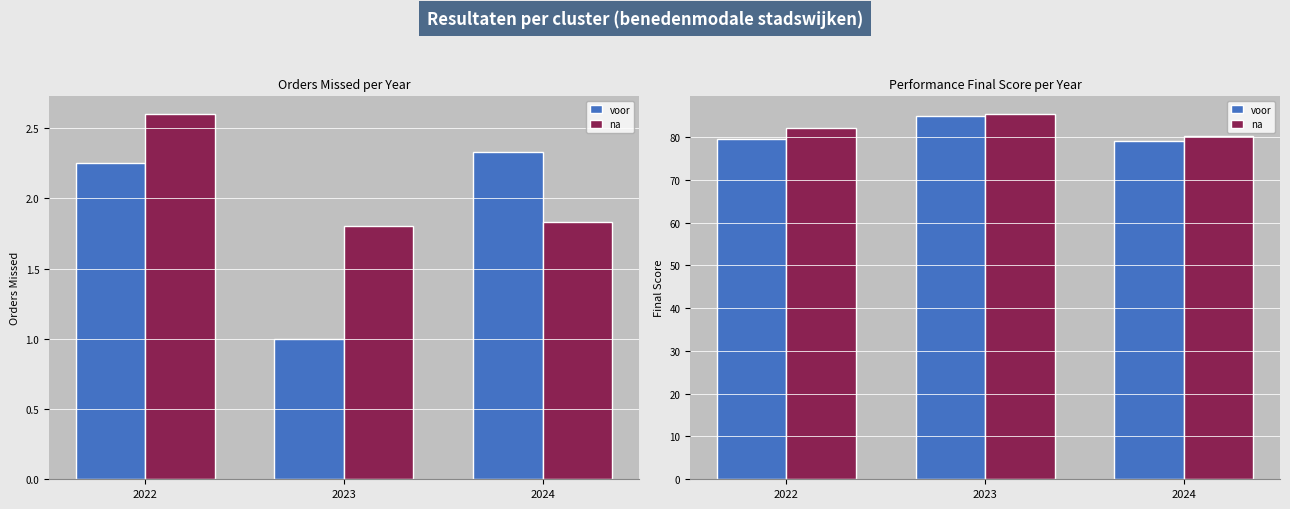

What is the difference between the voor values at 2022 and 2023?

5.4